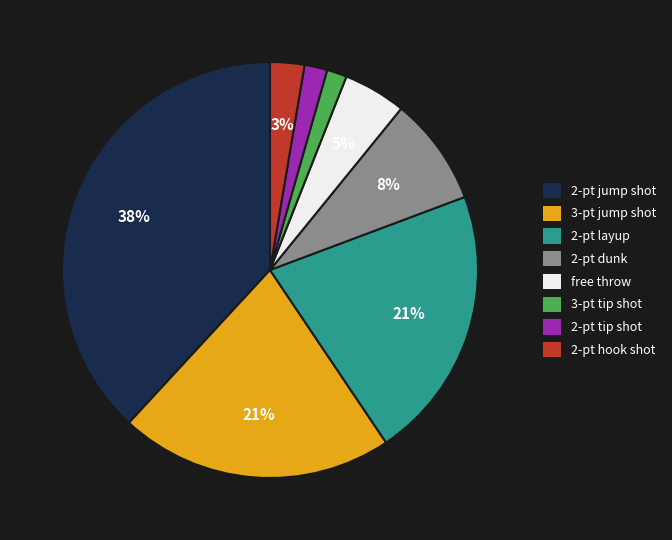

Which category has the biggest portion of the pie?

2-pt jump shot